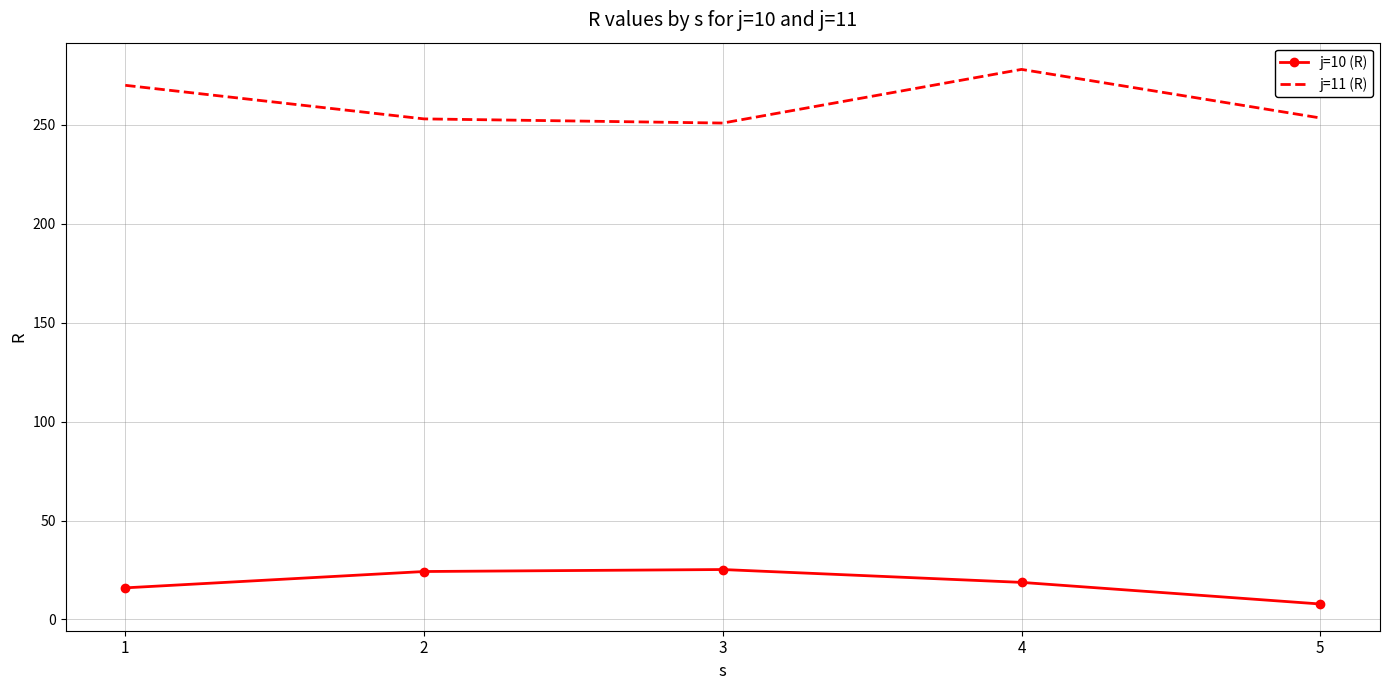

True or false: j=10 (R) has more than 2 points higher than both neighbors.

False